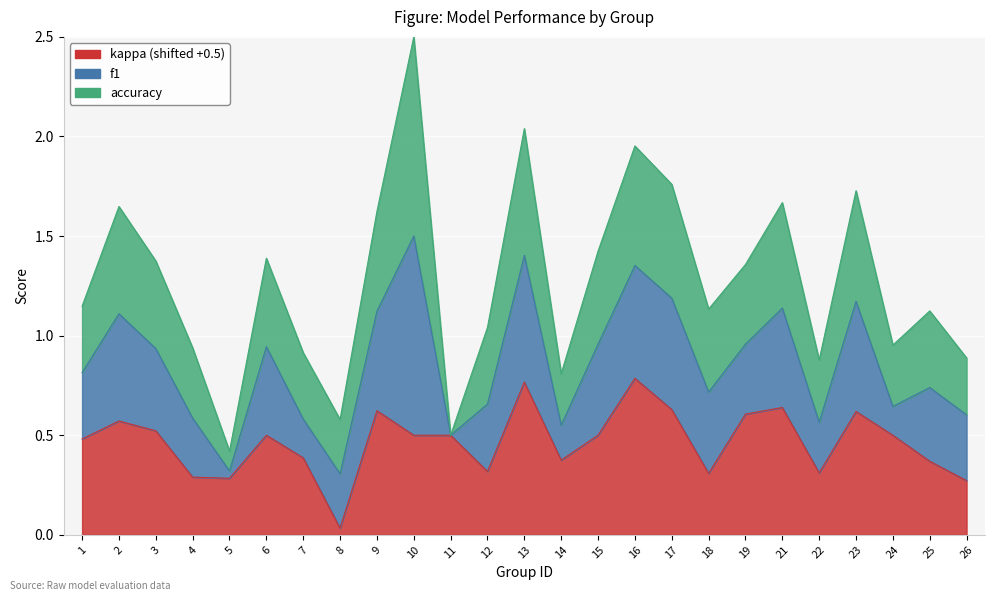

Reading left to right, extract all data points from this chart.

f1: 0.3	0.5	0.4	0.3	0.0	0.4	0.2	0.3	0.5	1.0	0.0	0.3	0.6	0.2	0.5	0.6	0.6	0.4	0.4	0.5	0.3	0.6	0.1	0.4	0.3
accuracy: 0.3	0.5	0.4	0.4	0.1	0.4	0.3	0.3	0.5	1.0	0.0	0.4	0.6	0.3	0.5	0.6	0.6	0.4	0.4	0.5	0.3	0.6	0.3	0.4	0.3
kappa: -0.0	0.1	0.0	-0.2	-0.2	0.0	-0.1	-0.5	0.1	0.0	0.0	-0.2	0.3	-0.1	0.0	0.3	0.1	-0.2	0.1	0.1	-0.2	0.1	0.0	-0.1	-0.2